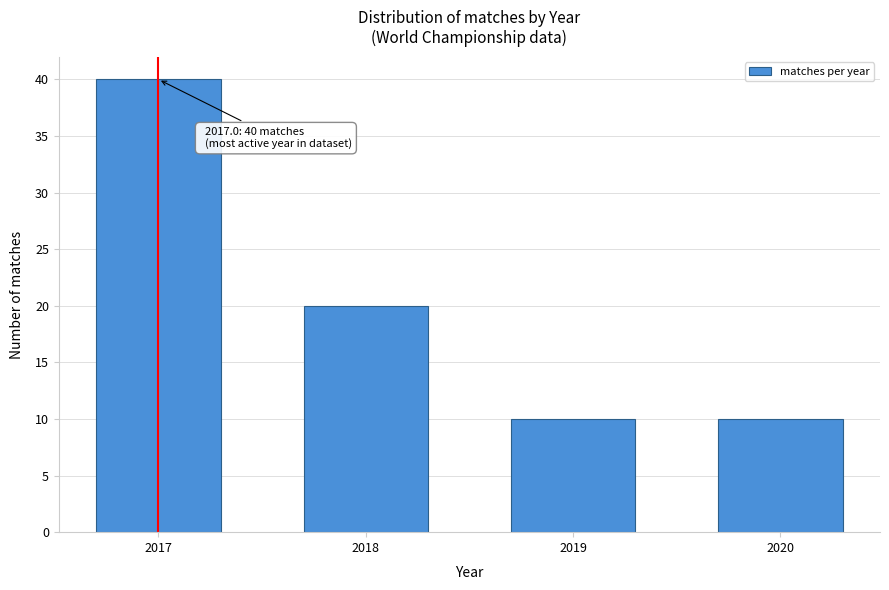

Reading left to right, what are all the values shown in this chart?

2017=40	2018=20	2019=10	2020=10